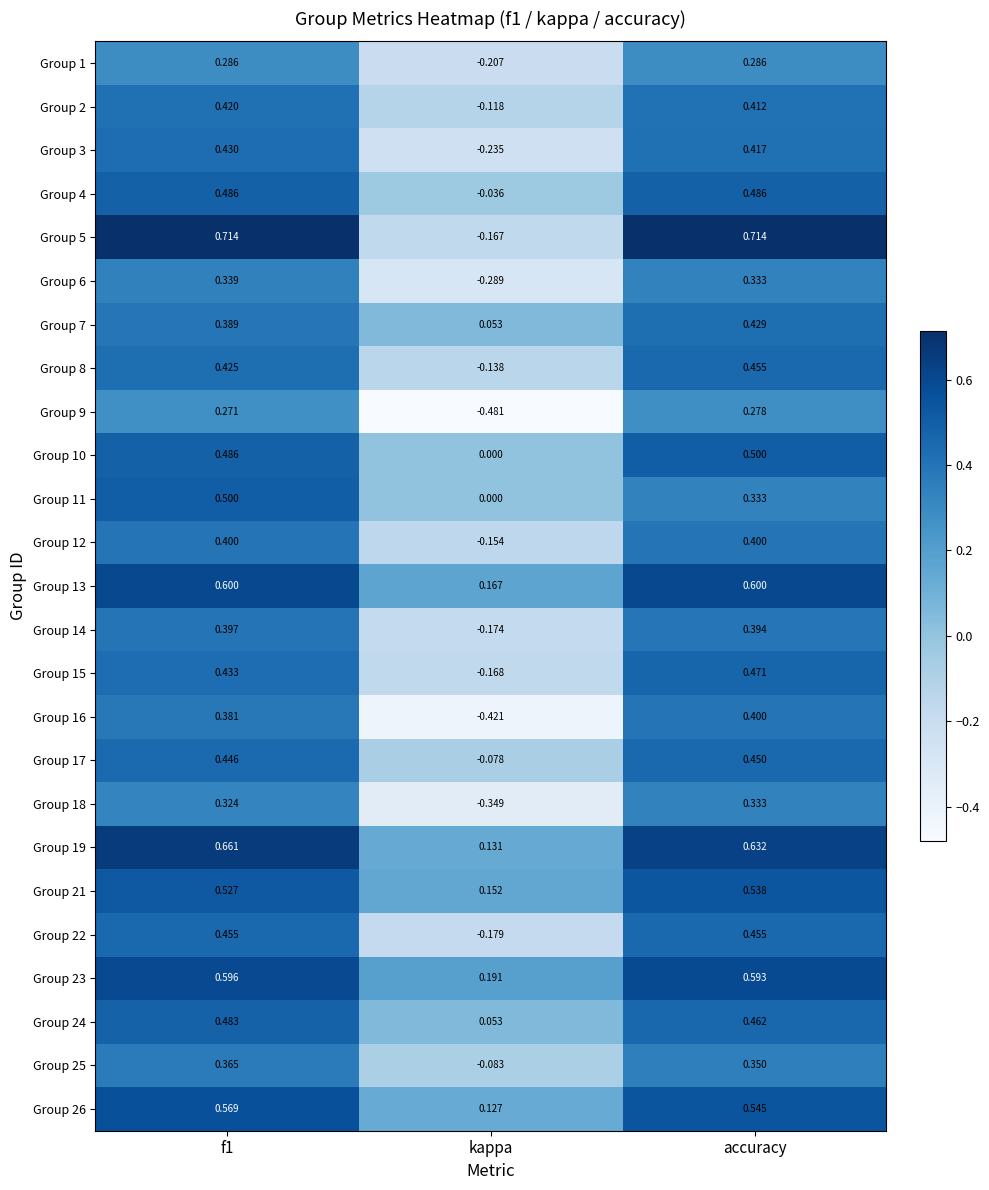

At which label is Group 19 closest to 0?

kappa